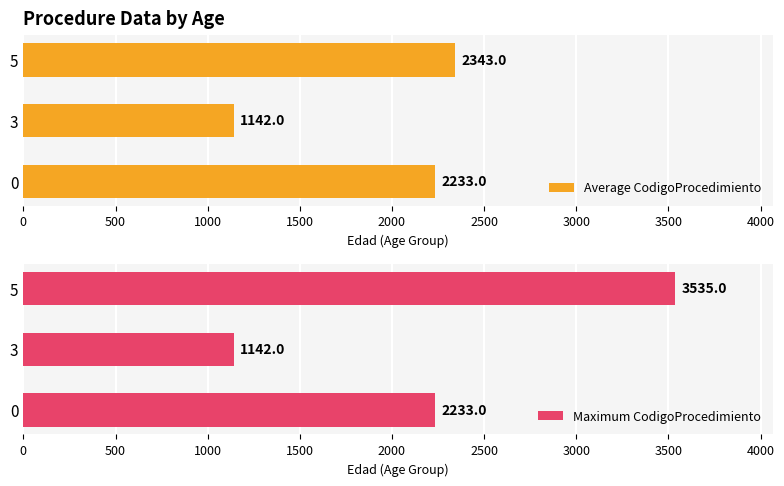

What value does the Maximum CodigoProcedimiento series have at 0, to the nearest 50?

2250